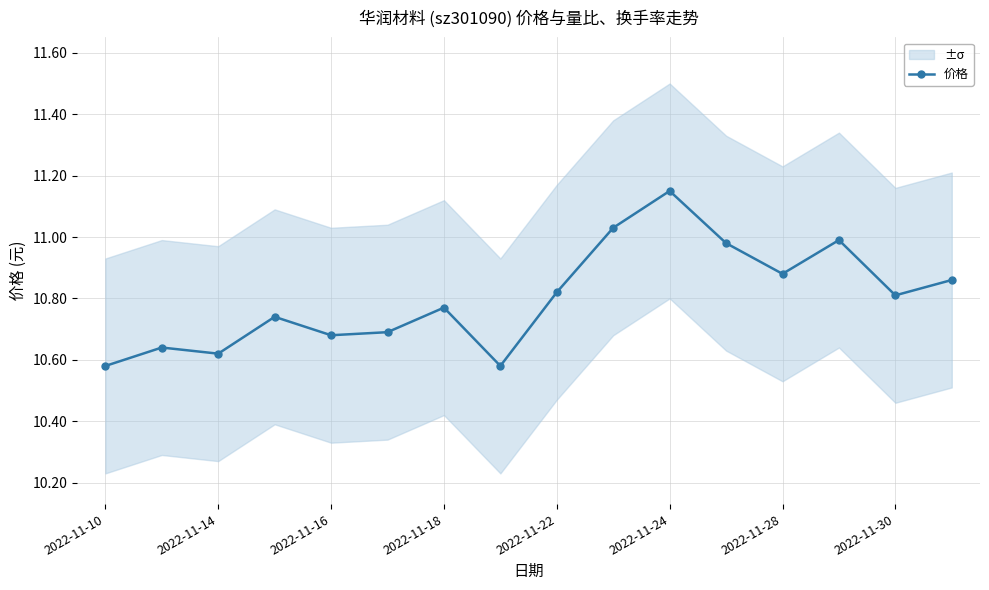

Is it true that the value at 9 is 11.0?

True